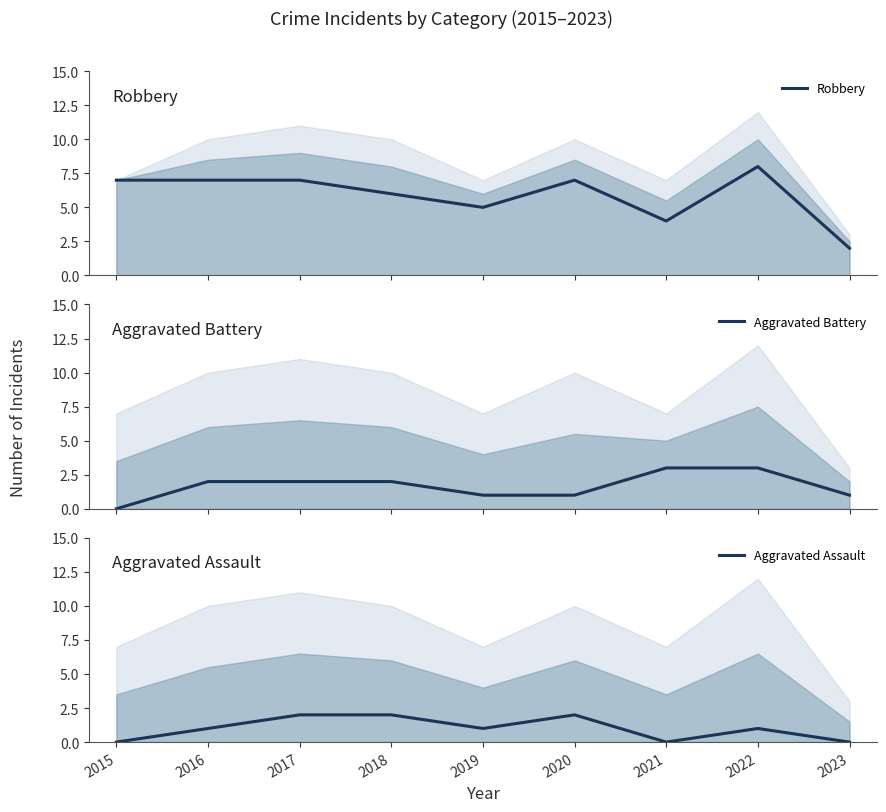

True or false: Robbery has more than 0 points higher than both neighbors.

True